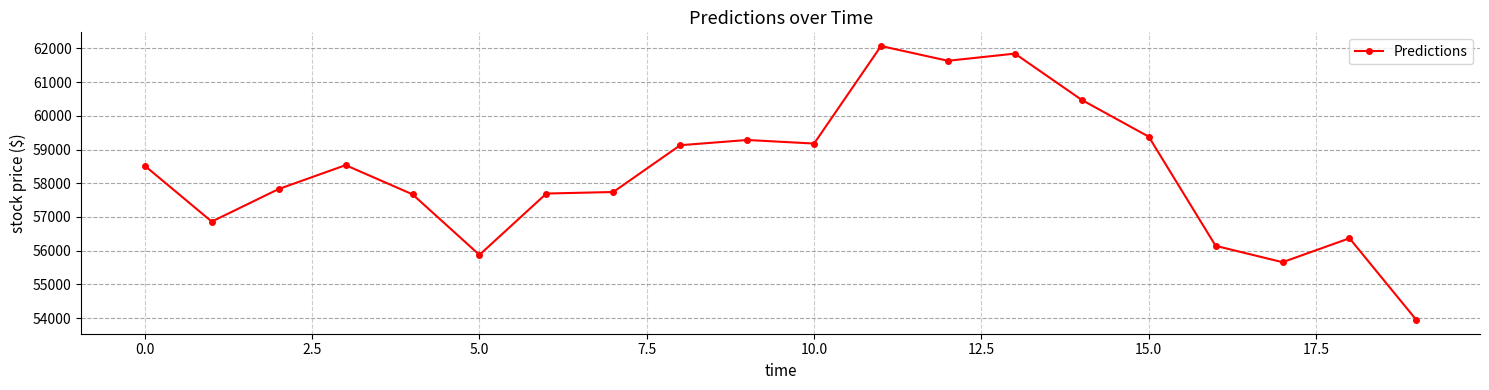

What is the value of the 17th point from the left?

56145.1